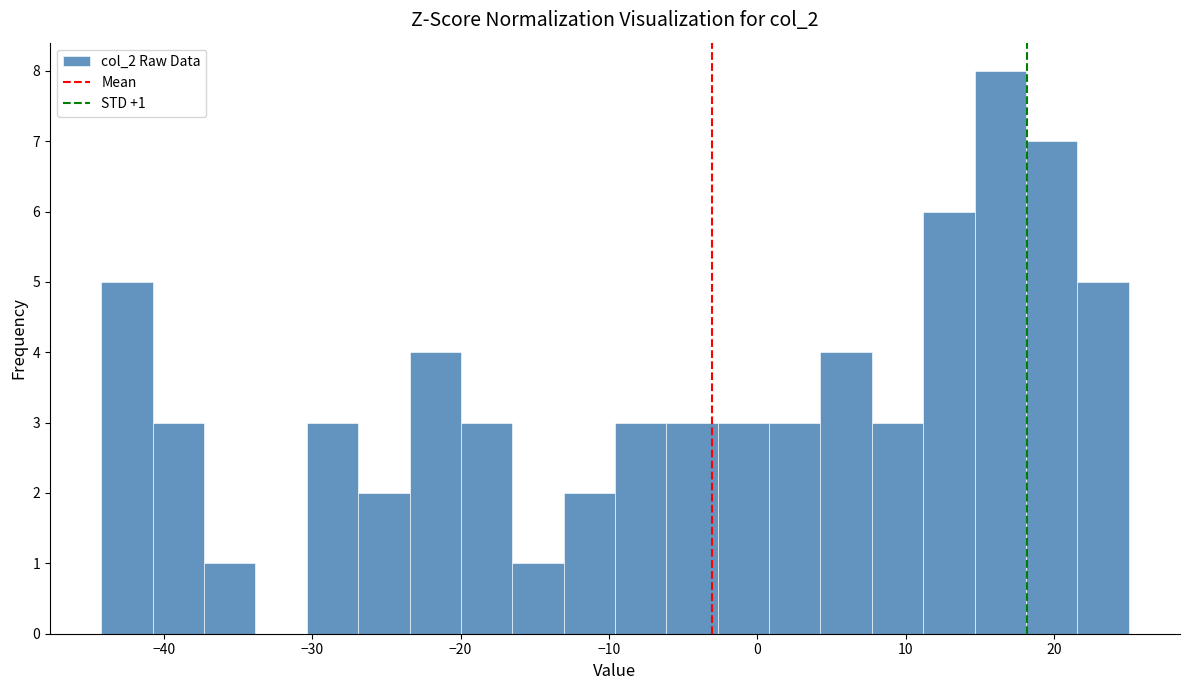

Read against the x-axis, roughly where is the centre of the tallest bar?

16